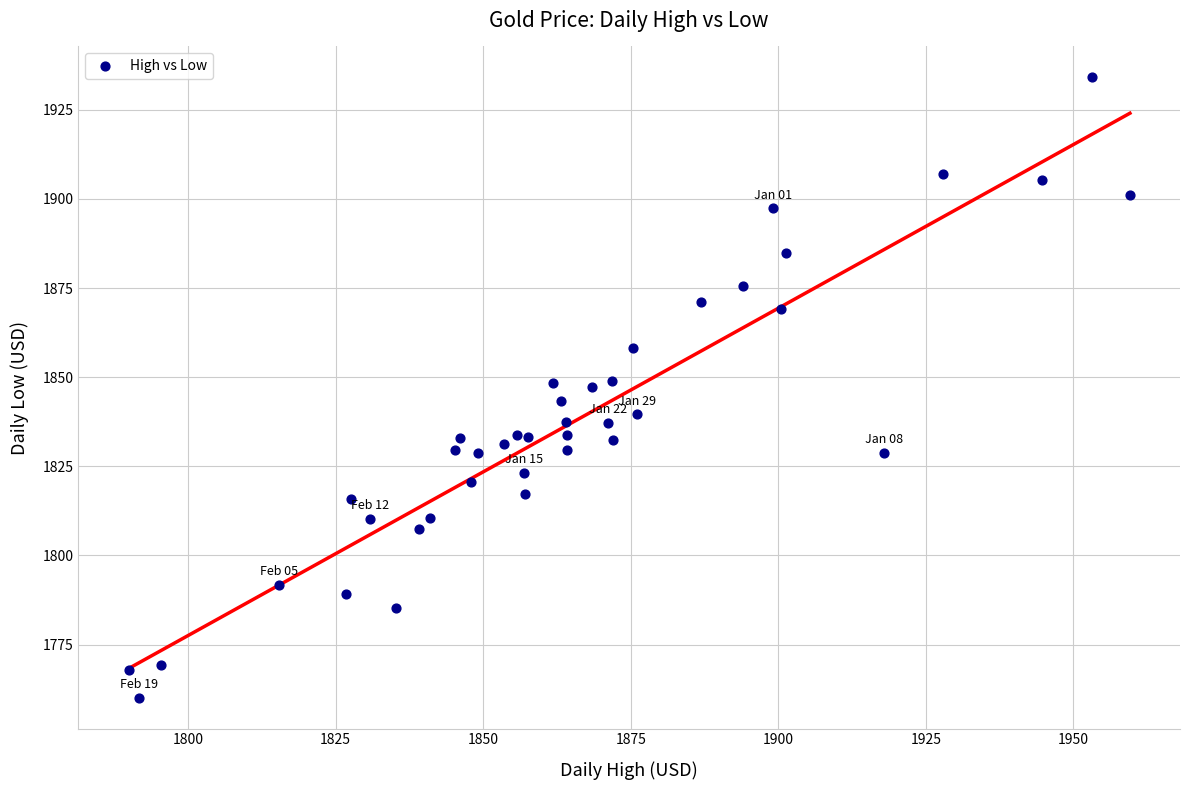

What is the range of X values (max minus min)?

169.7